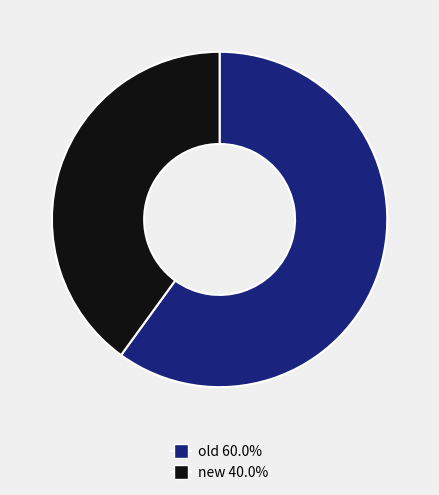

Is there any slice that represents more than half of the pie?

Yes